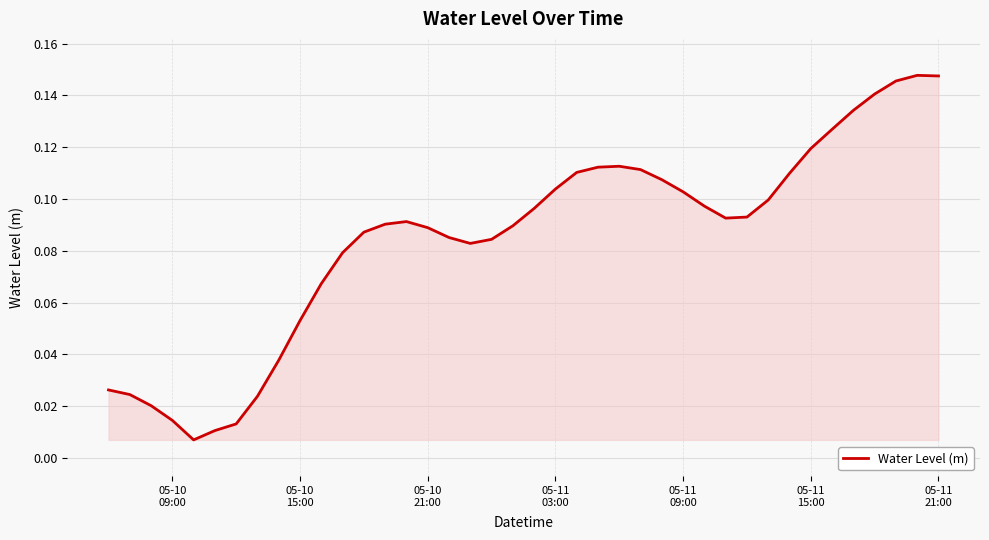

What is the value of the 14th point from the left?

0.1